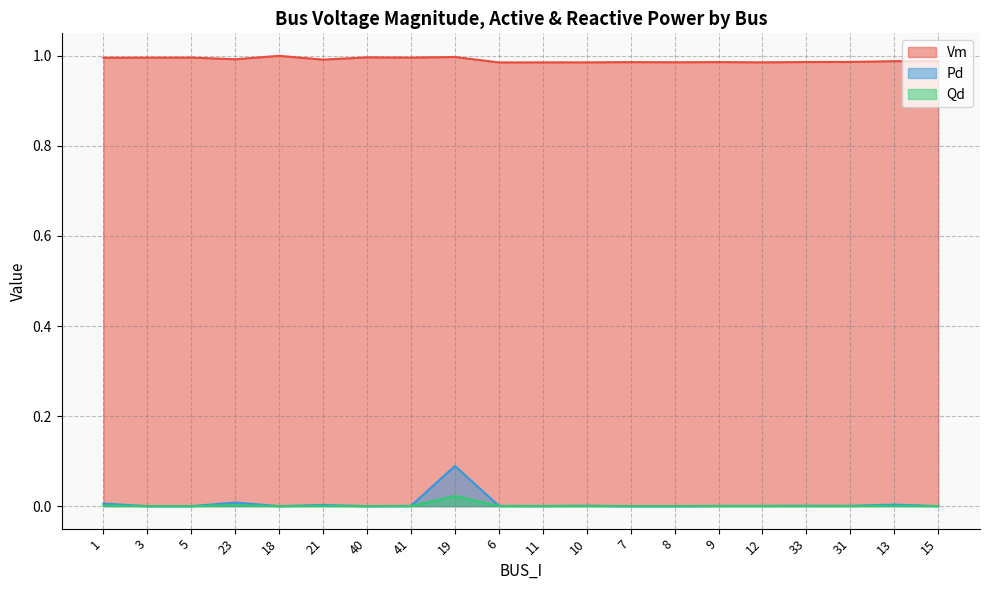

The Qd series shows 0.0 at 41. True or false?

True